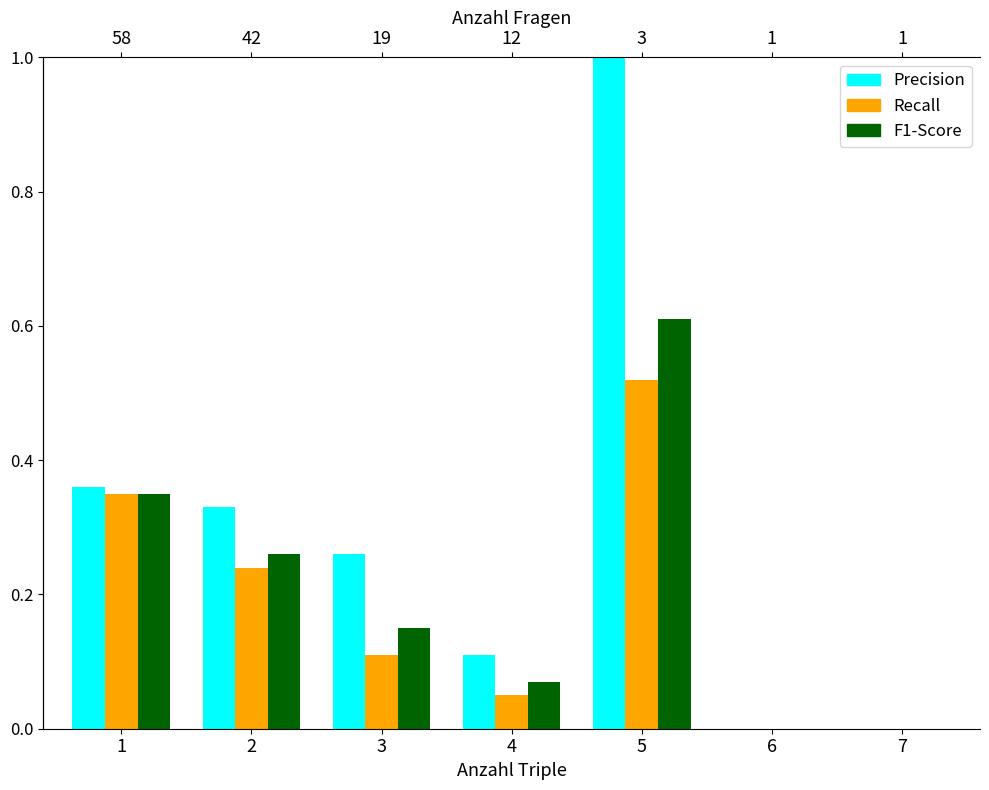

What is the sum of the F1-Score values at 5 and 7?

0.6